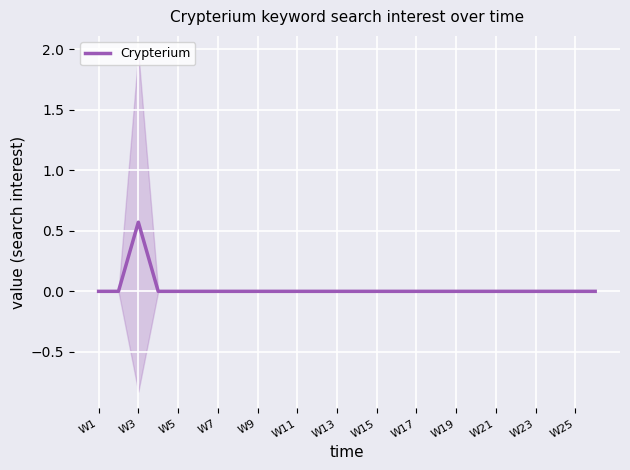

How many interior local peaks (higher than both neighbors) does the data have?

1